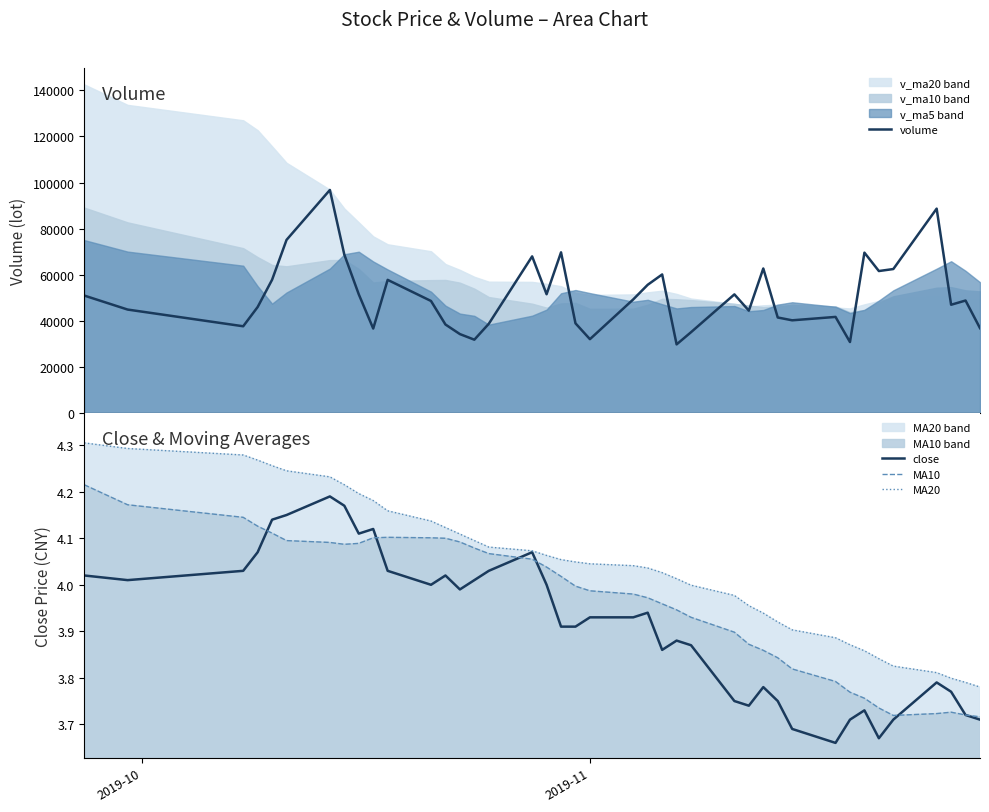

Reading left to right, extract all data points from this chart.

volume: 50943.3	44869.0	37617.2	45966.8	57807.6	75101.4	96767.2	68706.7	51477.0	36626.8	57757.0	48591.0	38382.0	34220.5	31793.4	38701.0	67947.0	51514.0	69693.4	38898.0	32017.2	49286.2	55620.6	60105.1	29752.0	35053.1	51454.0	44401.0	62699.0	41426.6	40201.9	41678.3	30775.9	69565.2	61586.0	62451.7	88668.7	46956.0	48784.0	36802.1
close: 4.0	4.0	4.0	4.1	4.1	4.2	4.2	4.2	4.1	4.1	4.0	4.0	4.0	4.0	4.0	4.0	4.1	4.0	3.9	3.9	3.9	3.9	3.9	3.9	3.9	3.9	3.8	3.7	3.8	3.8	3.7	3.7	3.7	3.7	3.7	3.7	3.8	3.8	3.7	3.7
MA10: 4.2	4.2	4.1	4.1	4.1	4.1	4.1	4.1	4.1	4.1	4.1	4.1	4.1	4.1	4.1	4.1	4.1	4.0	4.0	4.0	4.0	4.0	4.0	4.0	3.9	3.9	3.9	3.9	3.9	3.8	3.8	3.8	3.8	3.8	3.7	3.7	3.7	3.7	3.7	3.7
MA20: 4.3	4.3	4.3	4.3	4.3	4.2	4.2	4.2	4.2	4.2	4.2	4.1	4.1	4.1	4.1	4.1	4.1	4.1	4.1	4.0	4.0	4.0	4.0	4.0	4.0	4.0	4.0	4.0	3.9	3.9	3.9	3.9	3.9	3.9	3.8	3.8	3.8	3.8	3.8	3.8